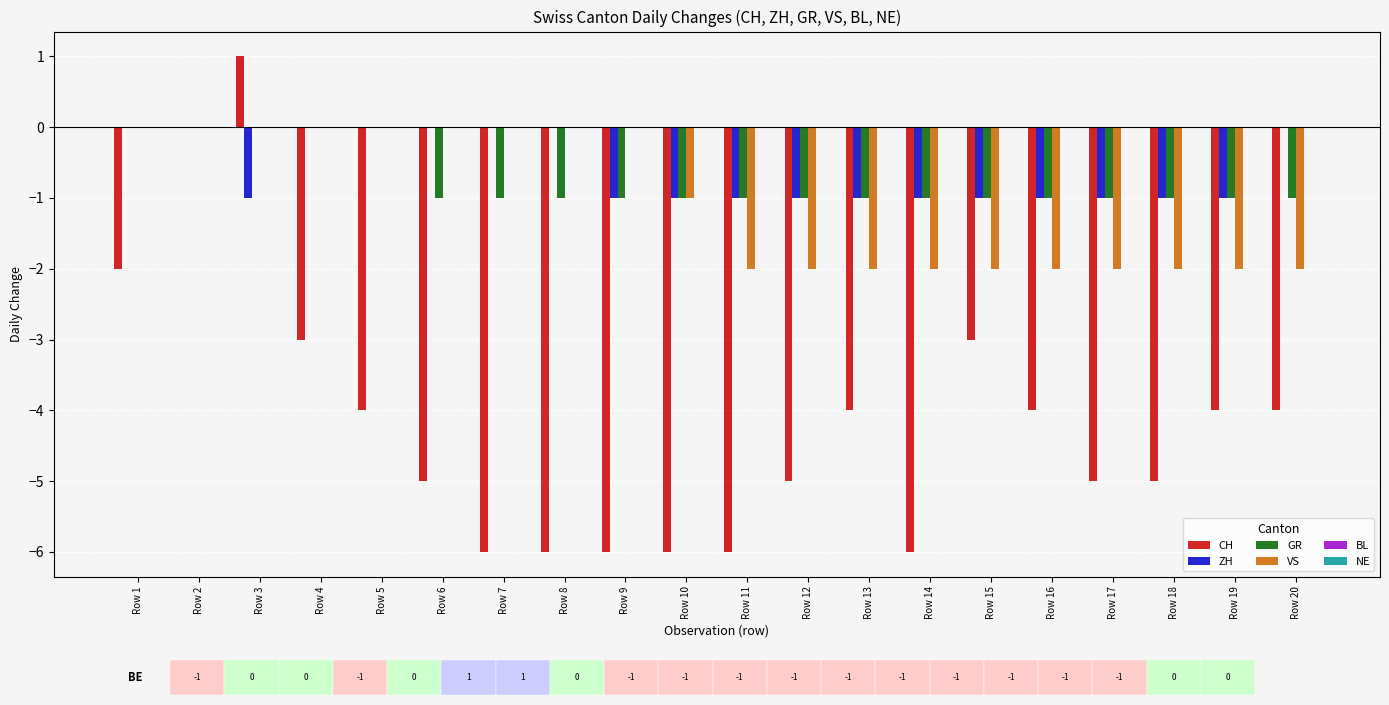

How many values in the ZH series exceed -1?

8